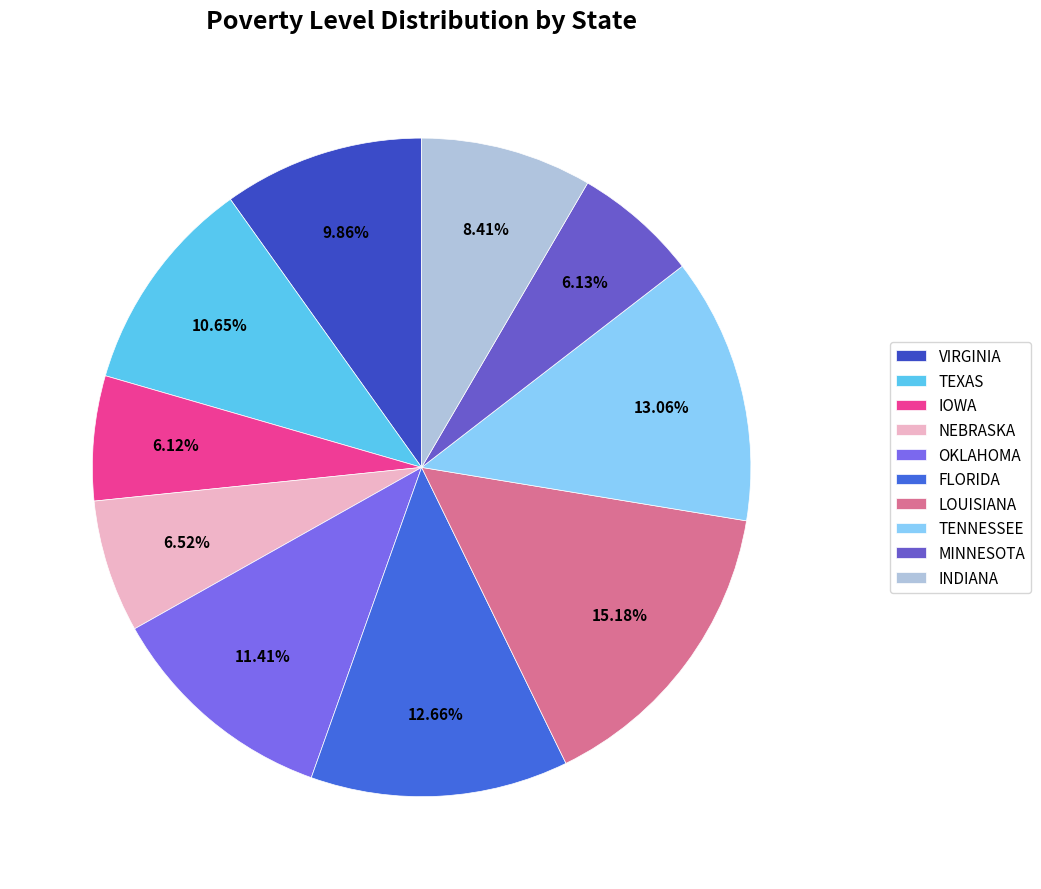

To the nearest percent, what portion does INDIANA represent?

8%